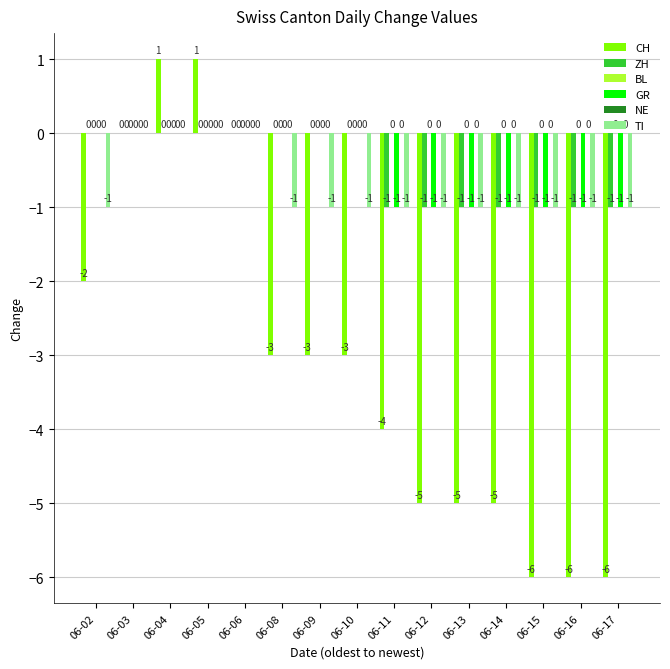

What is the minimum value for GR?

-1